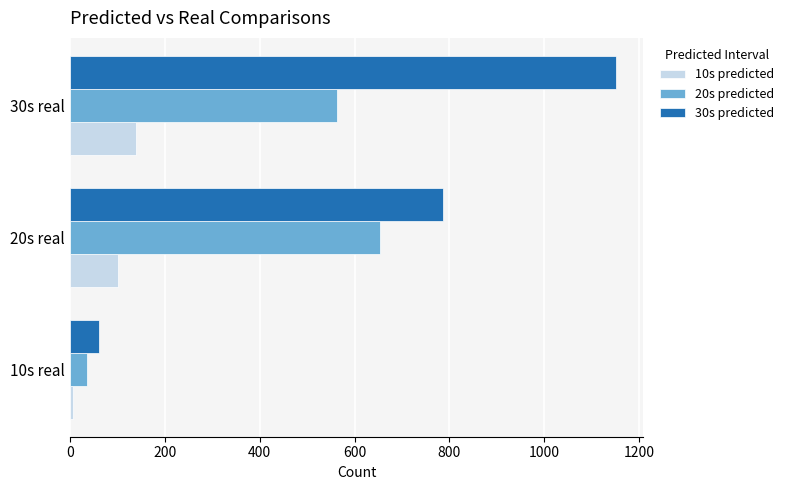

The 30s predicted series shows 1151 at 30s real. True or false?

True